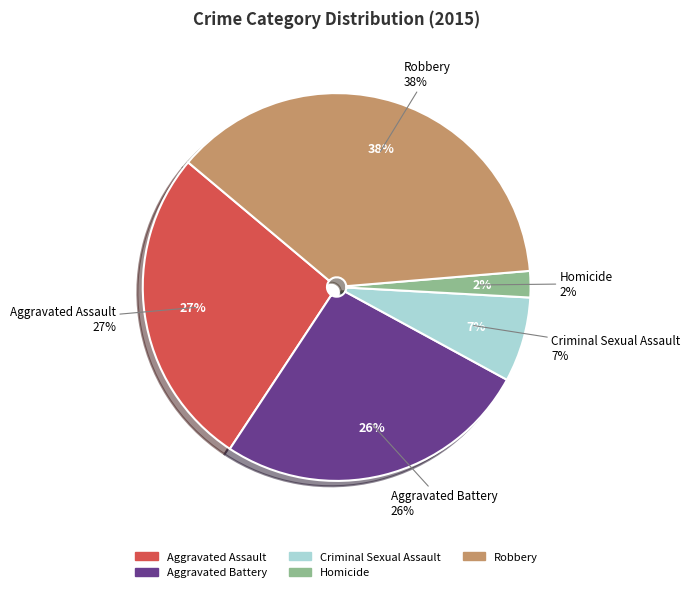

Does Robbery represent more than half of the total?

No